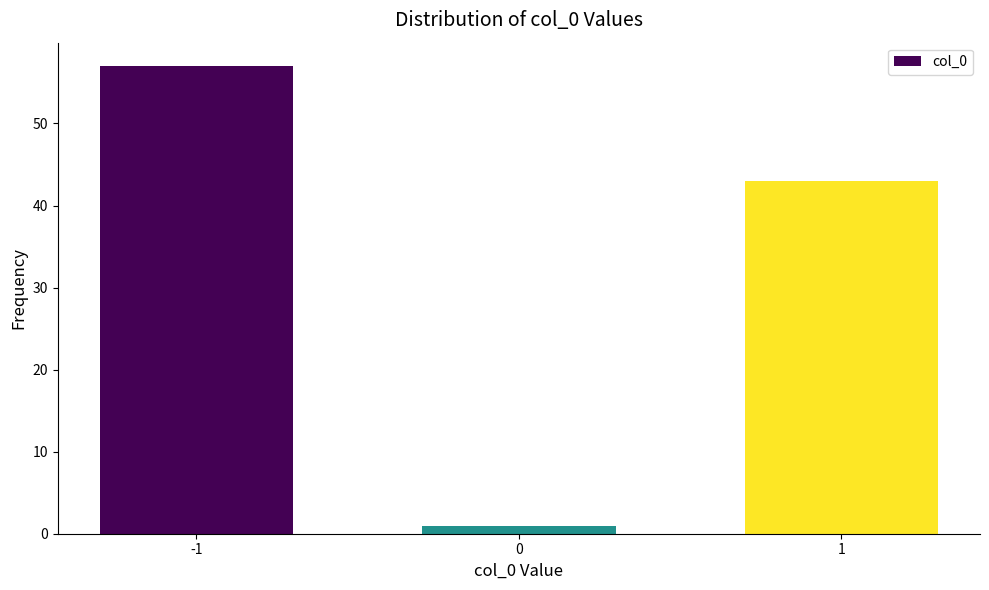

Reading left to right, list all the values displayed in this chart.

57	1	43